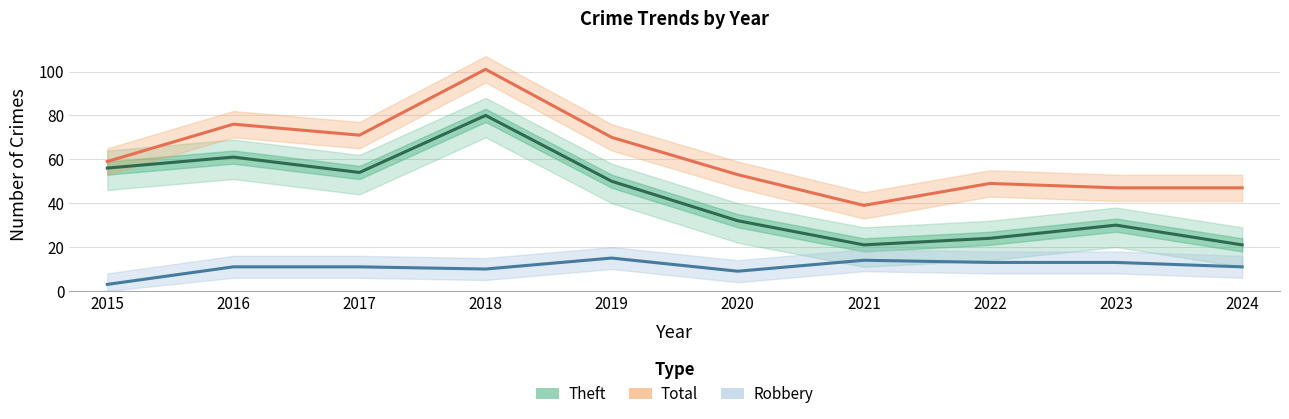

What is the difference between the maximum and minimum values in the Theft series?

59